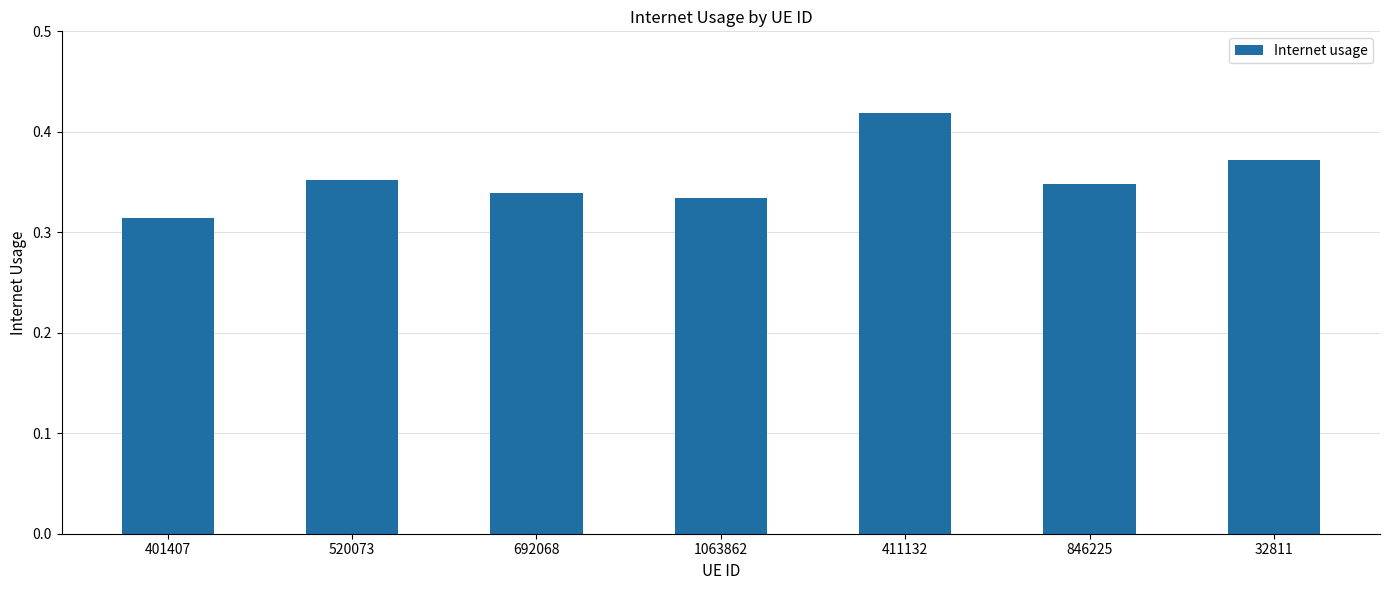

How many categories are shown in the chart?

7